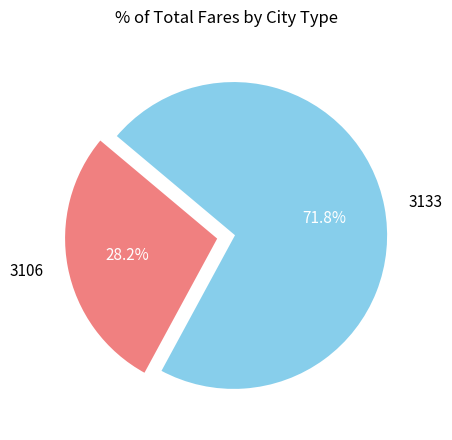

Is there any slice that represents more than half of the pie?

Yes